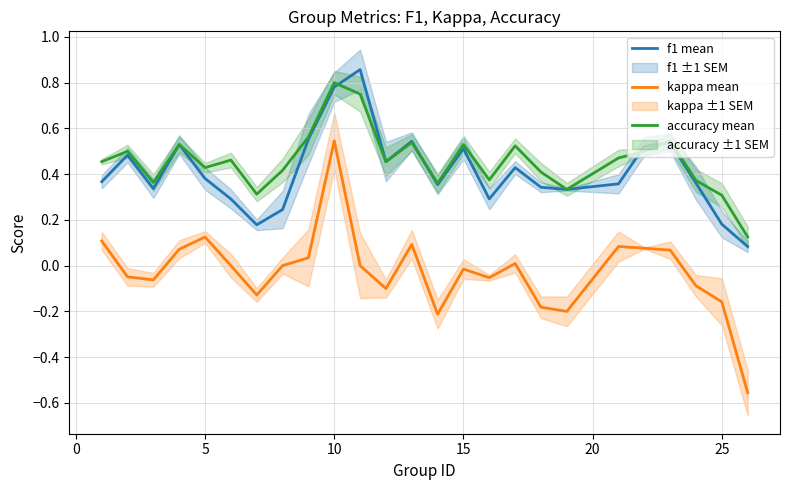

The accuracy mean series shows 0.1 at 25. True or false?

False